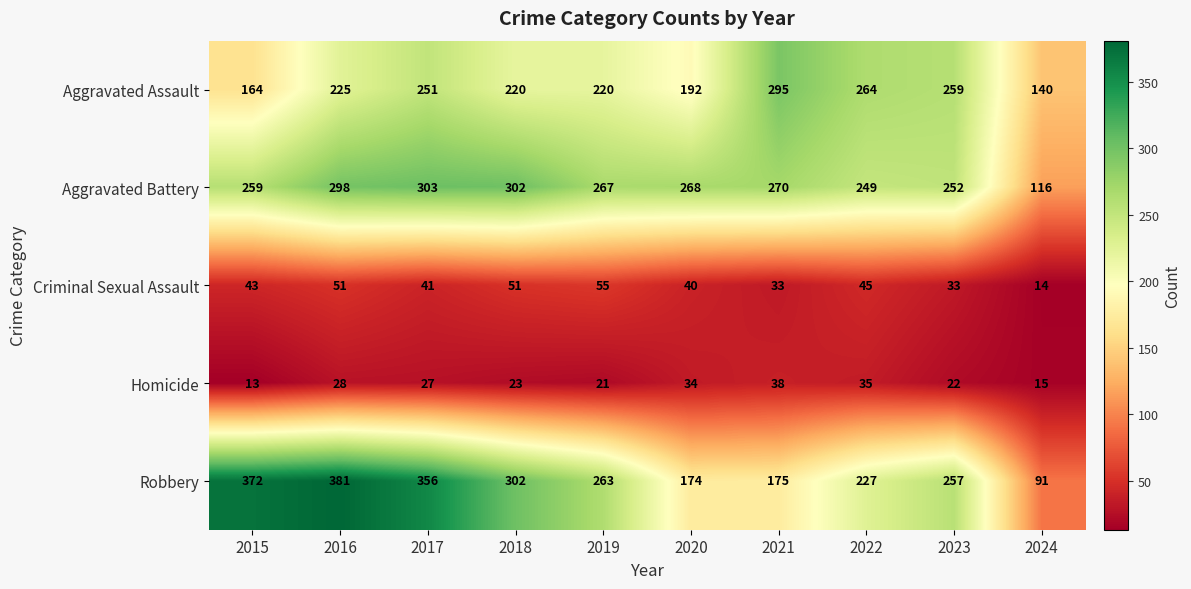

The Criminal Sexual Assault series shows 62 at 2017. True or false?

False